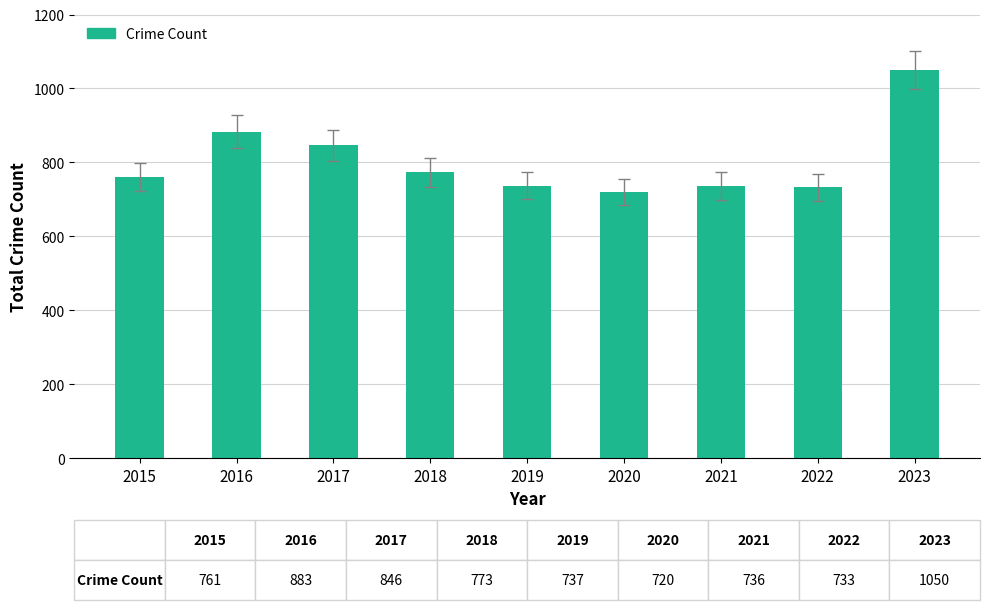

What is the value of the 5th bar from the left?

737